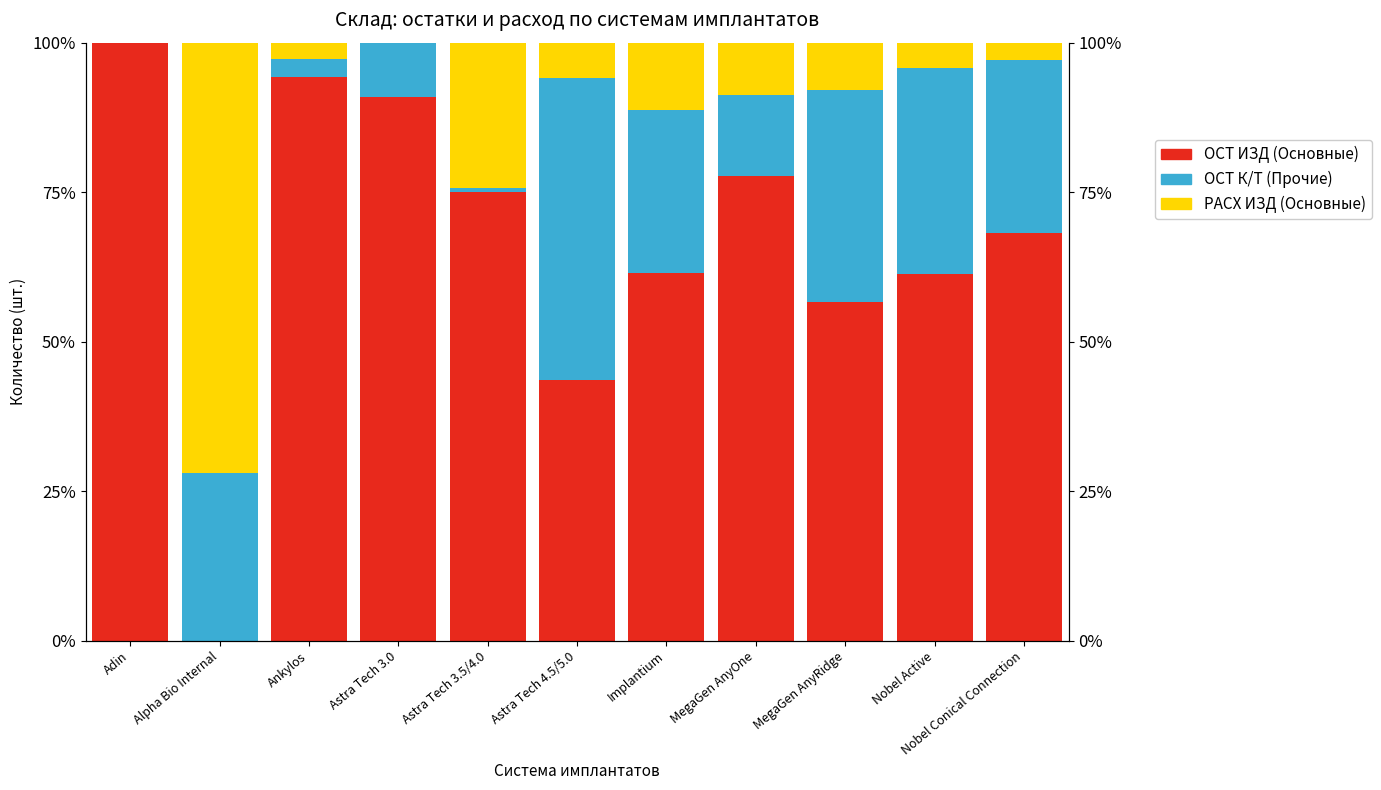

Are the bars horizontal?

No